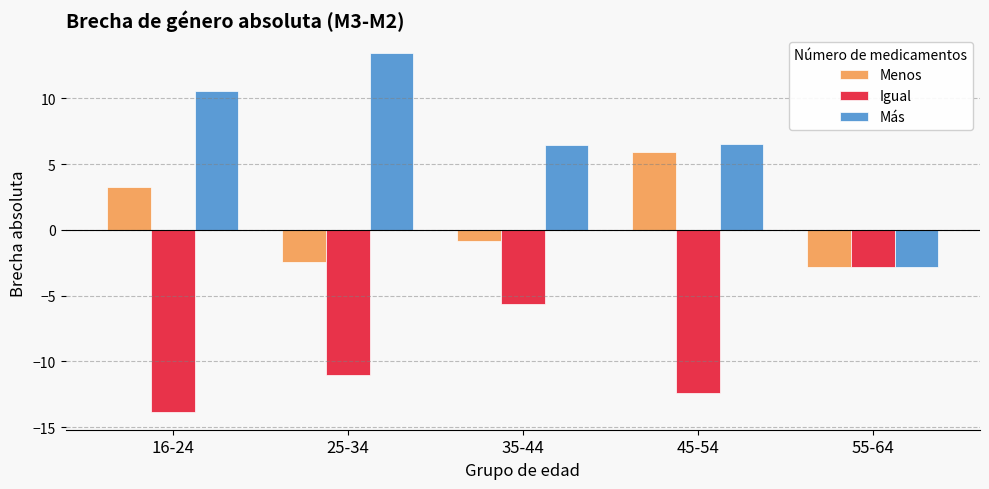

Which series has the widest spread of values?

Más